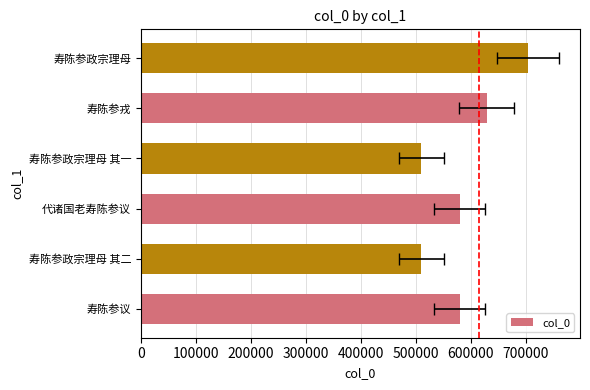

Does the chart contain any negative values?

No